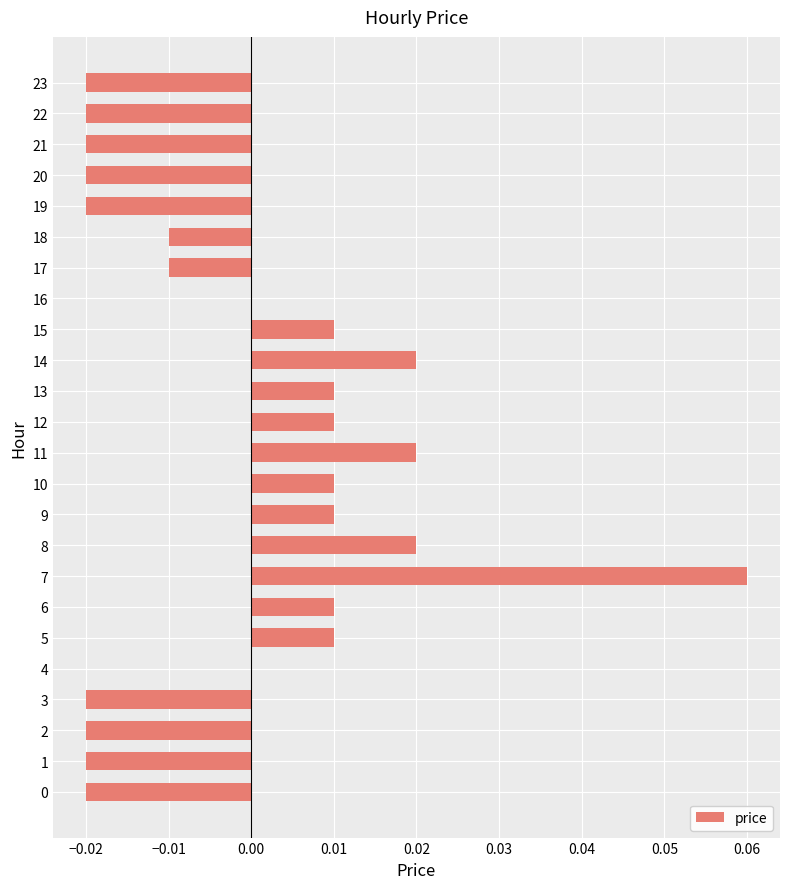

The value at 12 is 0.0. True or false?

True